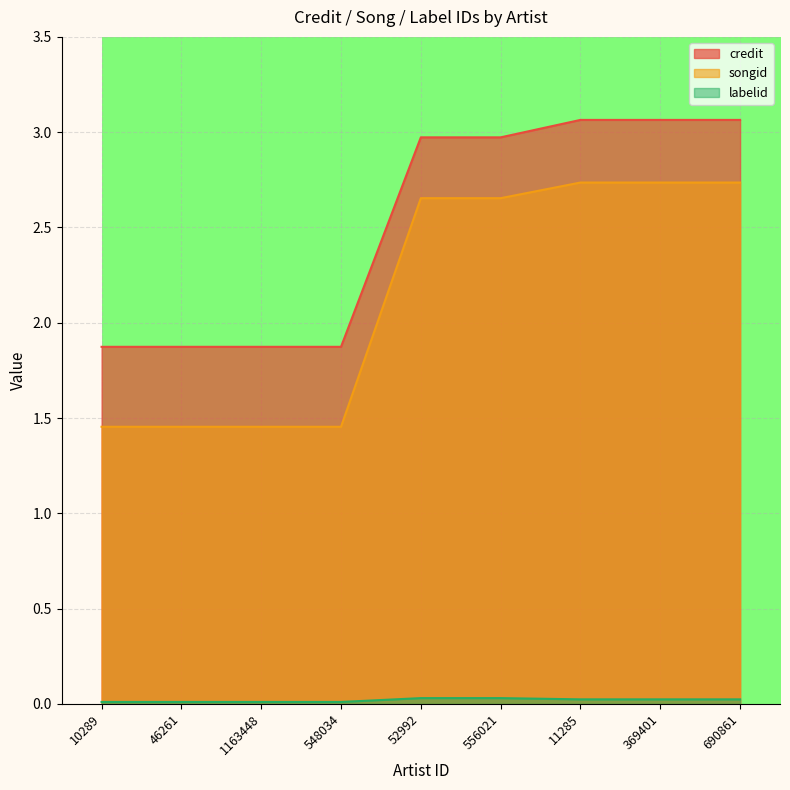

Is the value of labelid at 46261 greater than the value of credit at 548034?

No